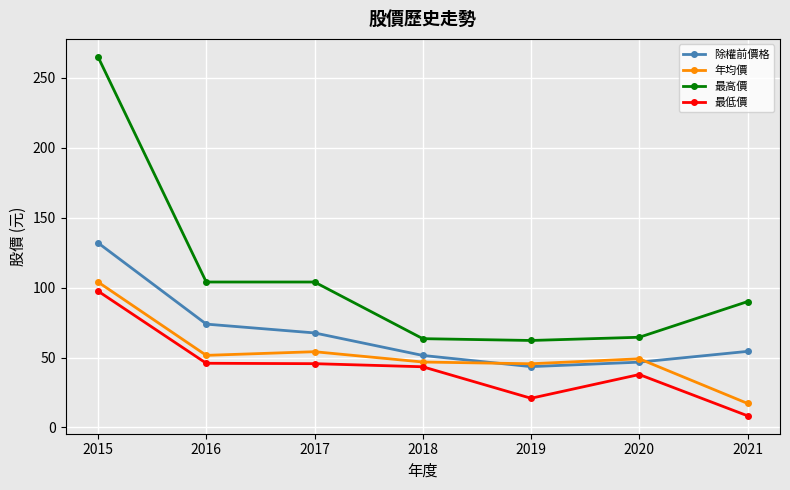

What is the spread (max minus min) of values at 2017?

58.4